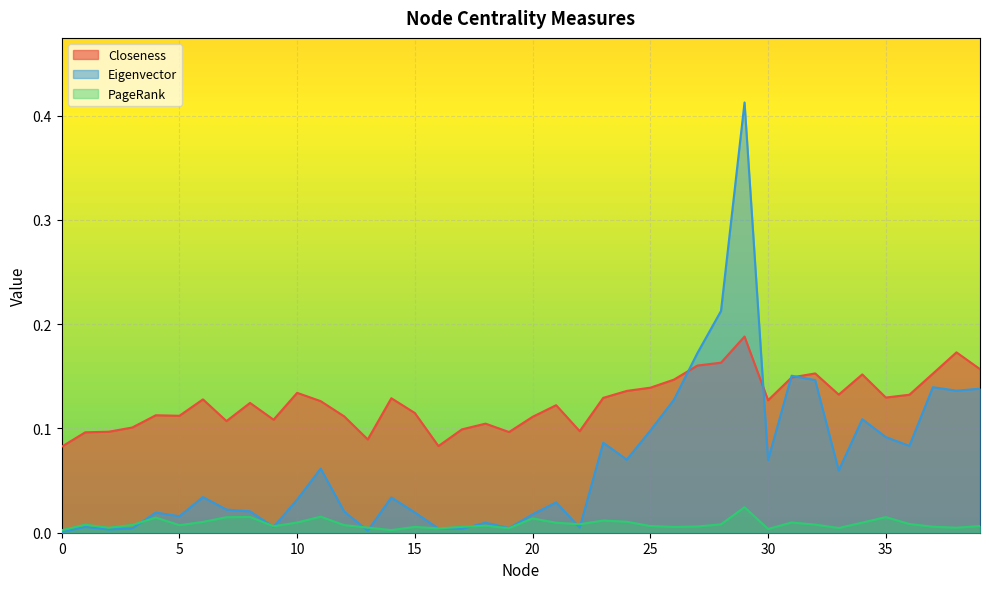

What is the value of the Eigenvector point at the 39th from the left?

0.1